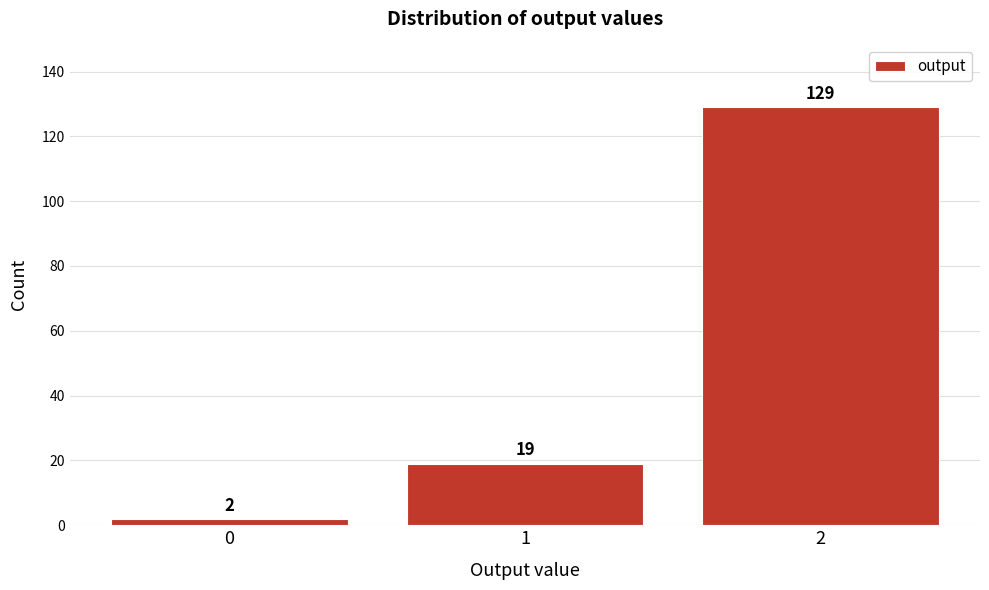

Reading right to left, transcribe all the data shown in this chart.

2=129	1=19	0=2